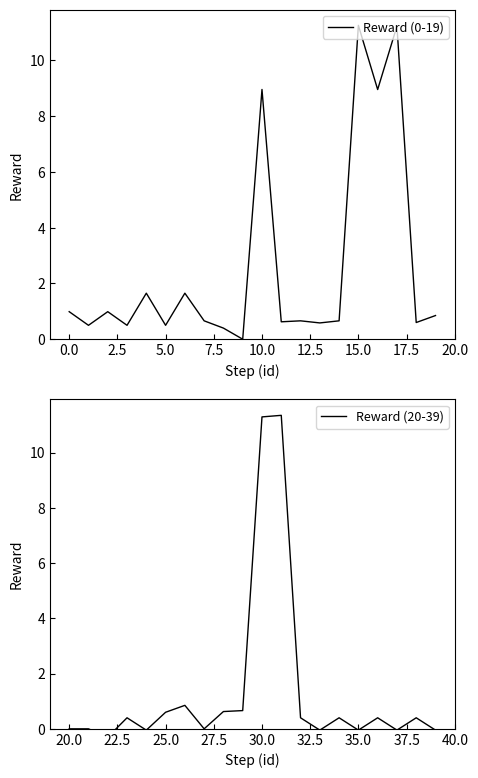

How many distinct data groups are displayed?

2